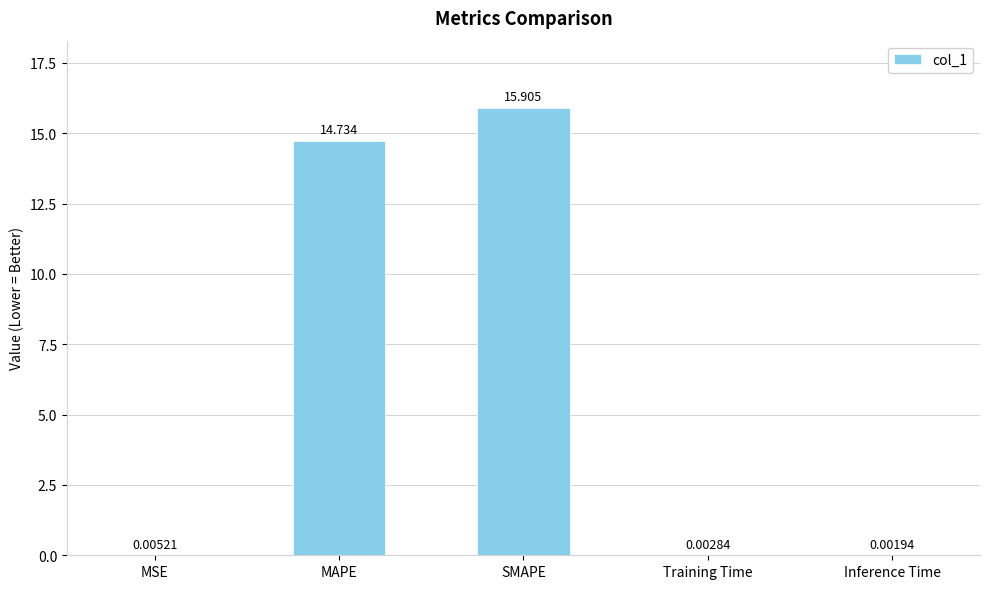

Between MAPE and MSE, which is larger?

MAPE